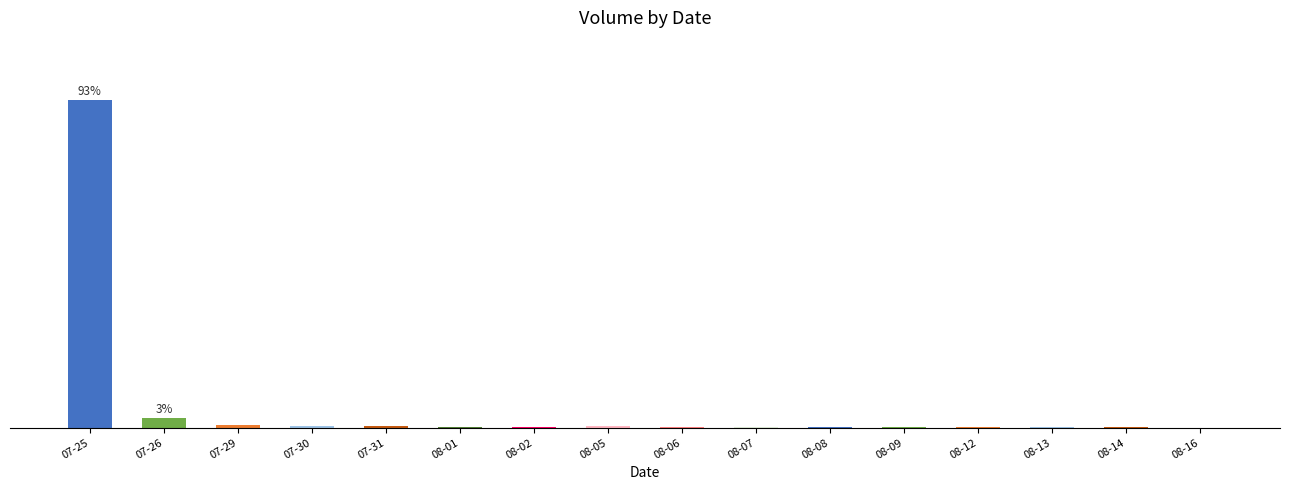

What is the label of the 10th bar from the left?

08-07